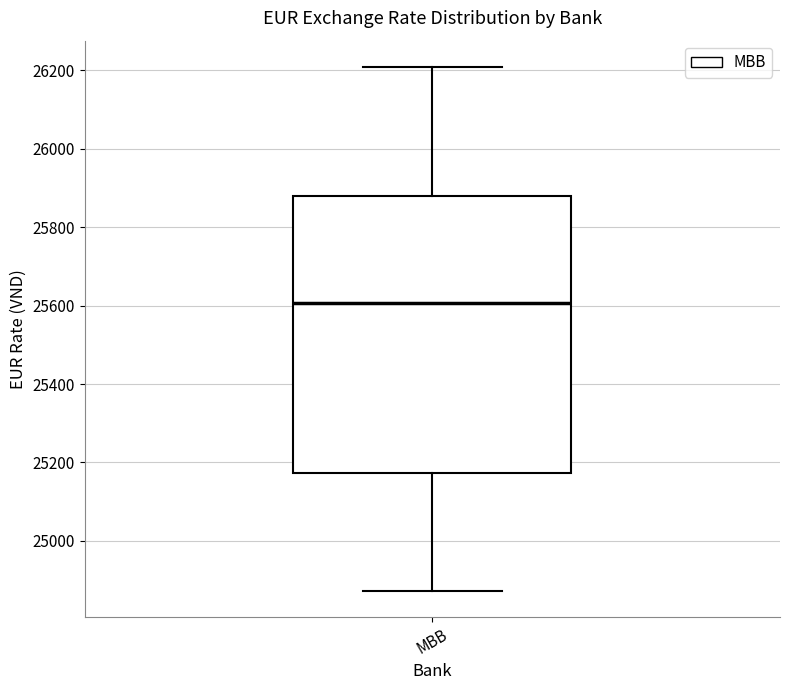

Where is the lower edge of the box for MBB on the y-axis? The values are not printed on the chart, so give them approximately, as read against the axis.

25180